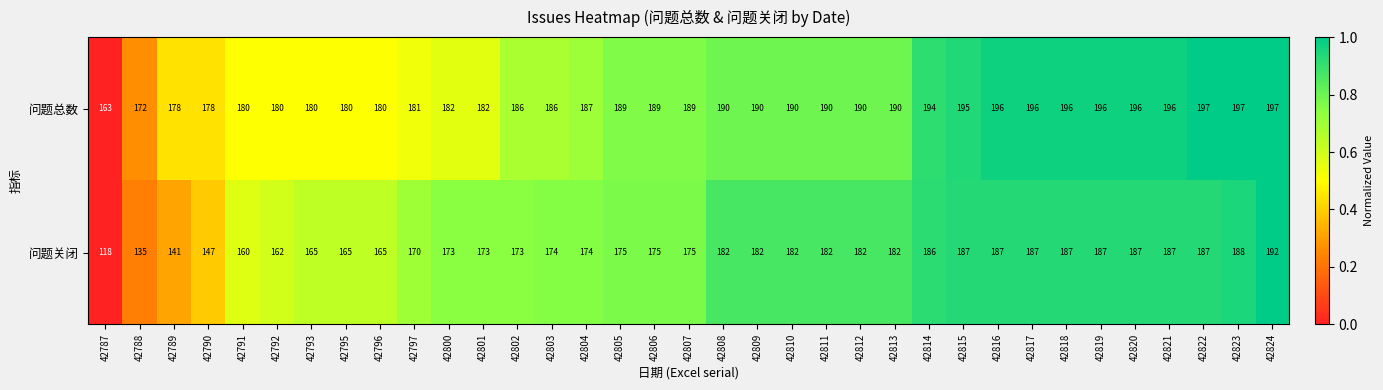

Is the value of 问题总数 at 42793 greater than the value of 问题关闭 at 42800?

Yes